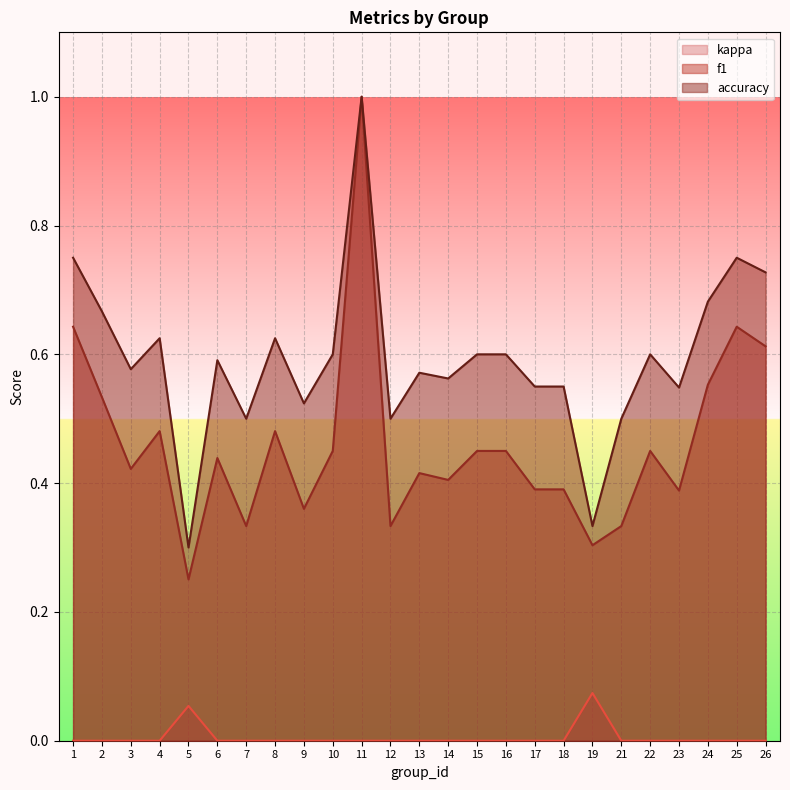

At which category is the sum across all series the highest?

11